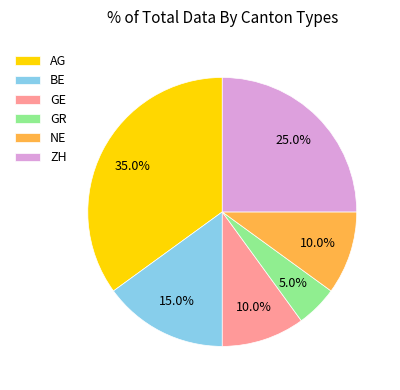

Combined, what portion of the pie is NE and BE?

25.0%